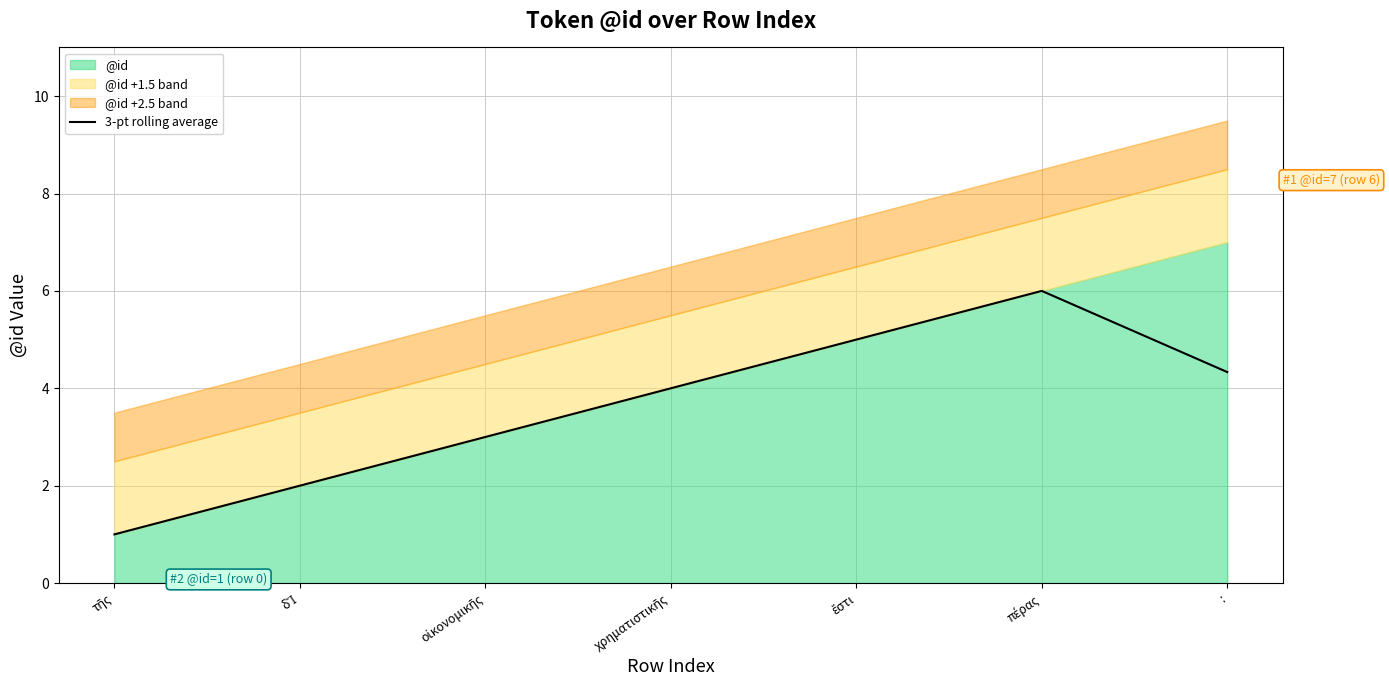

What is the minimum value shown in the chart?

1.0